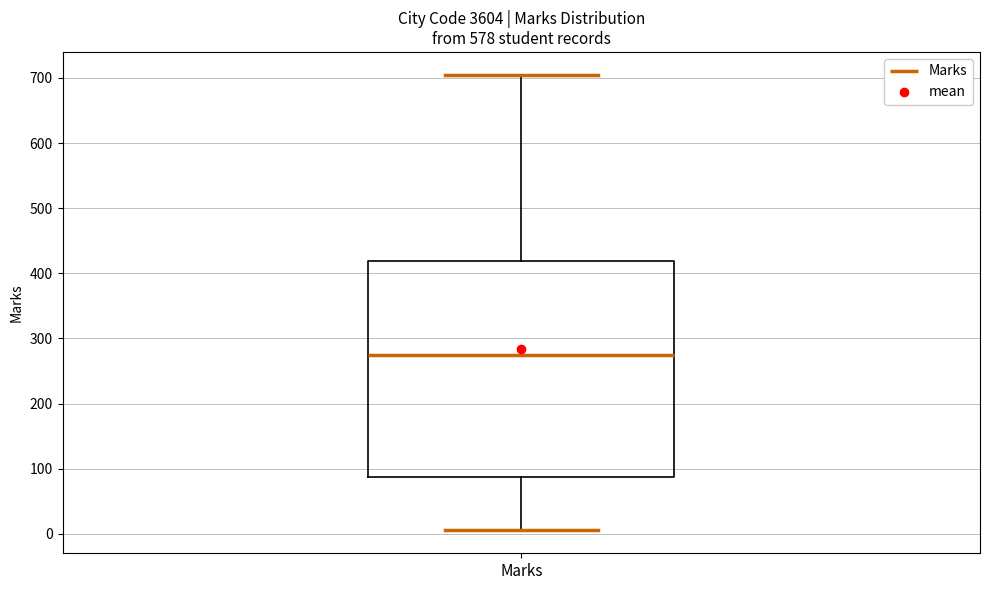

Read this box plot against the y-axis: the position of the median line, the range covered by the box, and the ends of both whiskers. The values are not printed on the chart, so give them approximately, as read against the axis.

median 270, box 90 to 420, whiskers 10 to 710